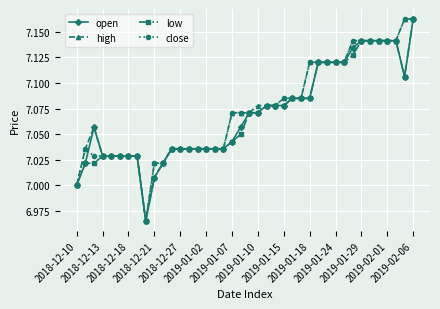

What are all the series names shown in the legend?

open, high, low, close